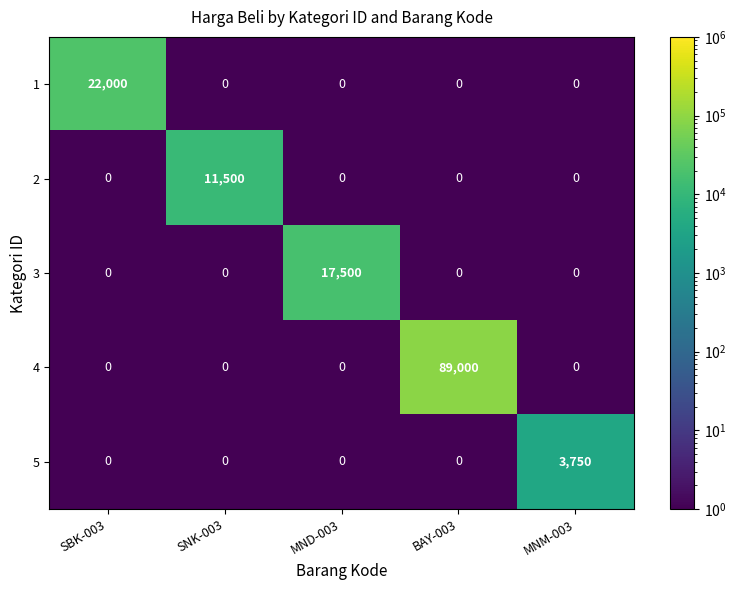

At which label does 5 reach its peak?

MNM-003